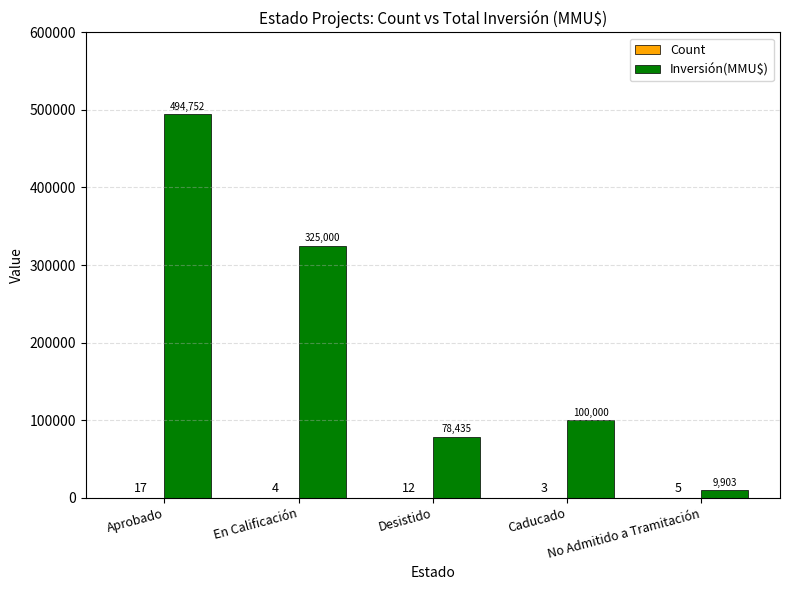

What is the maximum value for Inversión(MMU$)?

494752